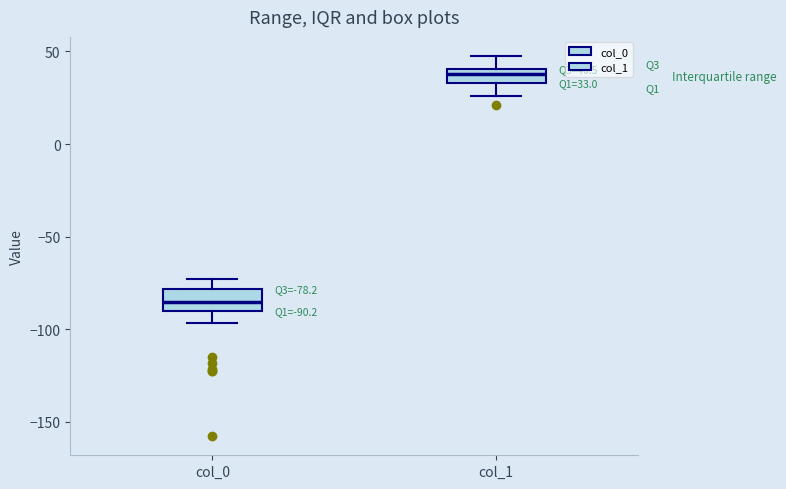

Which box has the lowest median line?

col_0